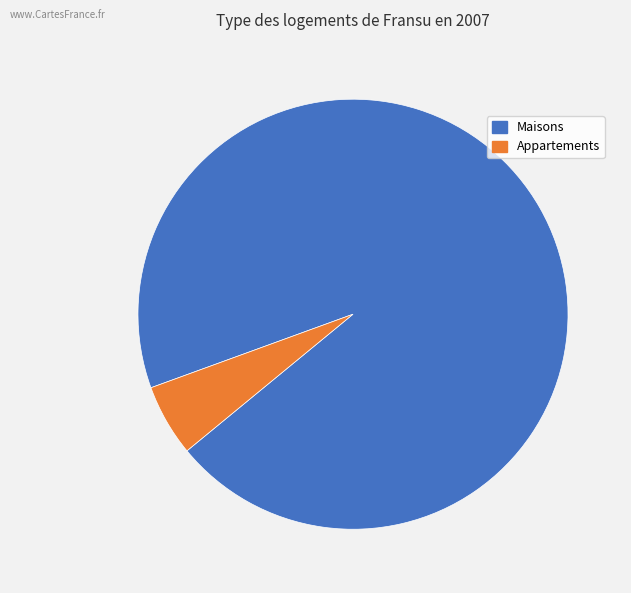

Is there any slice that represents more than half of the pie?

Yes